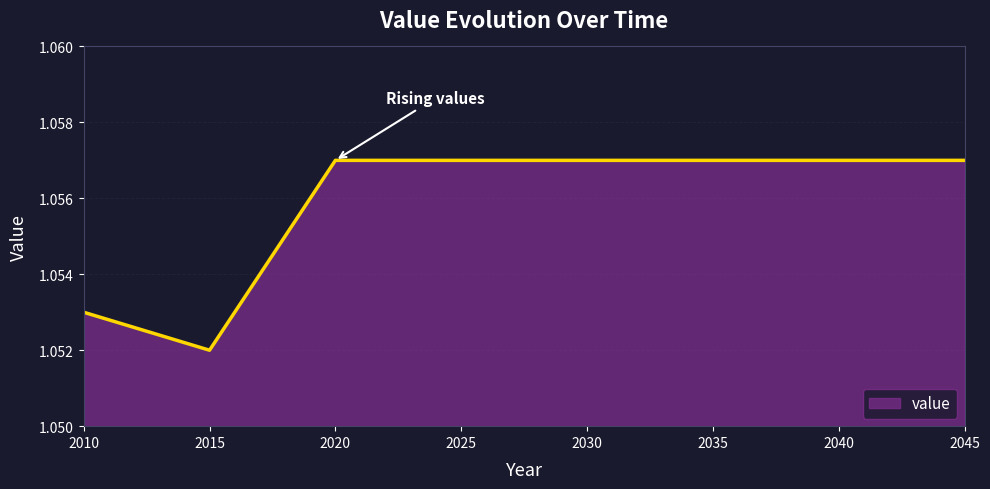

At which category does the data reach its first local valley?

2015